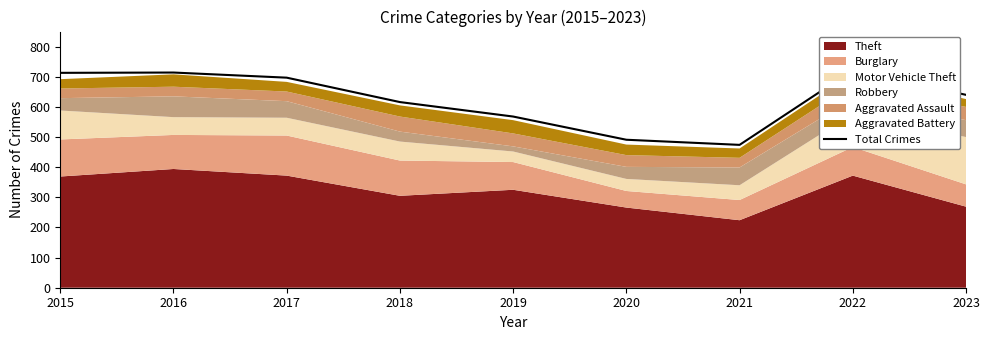

What is the difference between the second highest and minimum values?

240